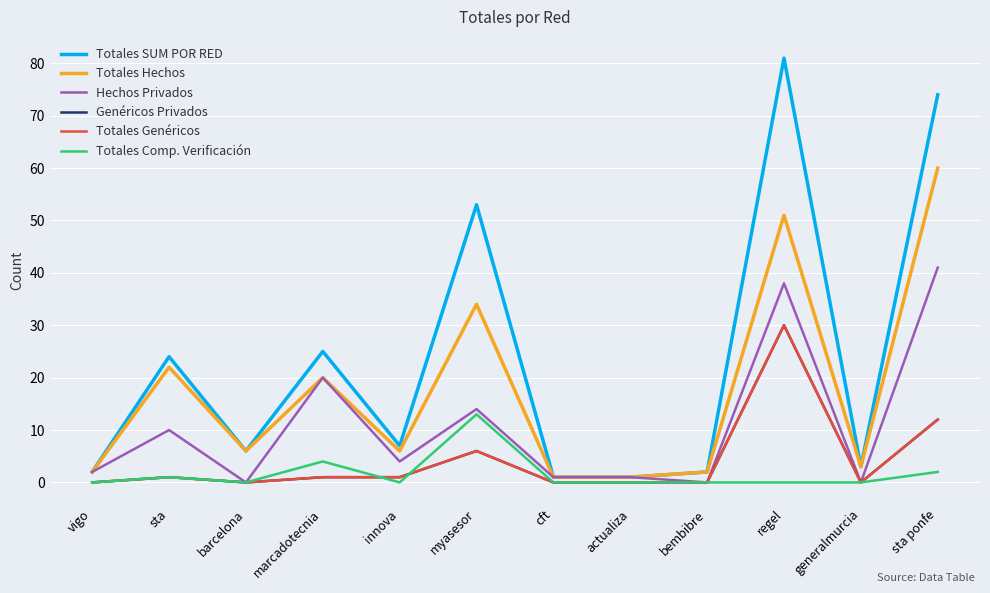

What is the label of the 10th point from the right?

barcelona